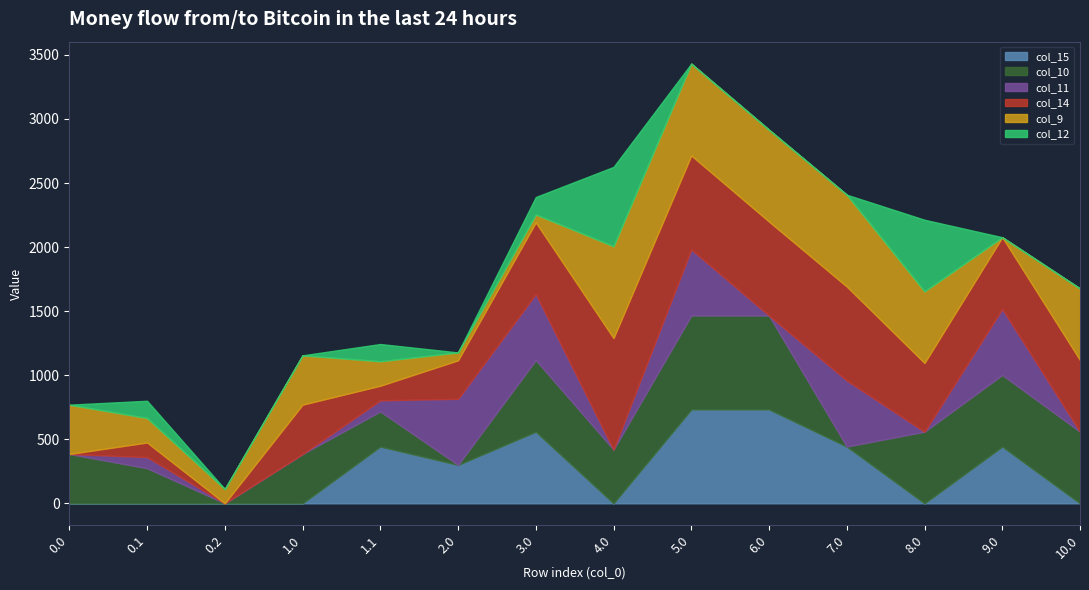

How many values in the col_15 series are below 300?

7